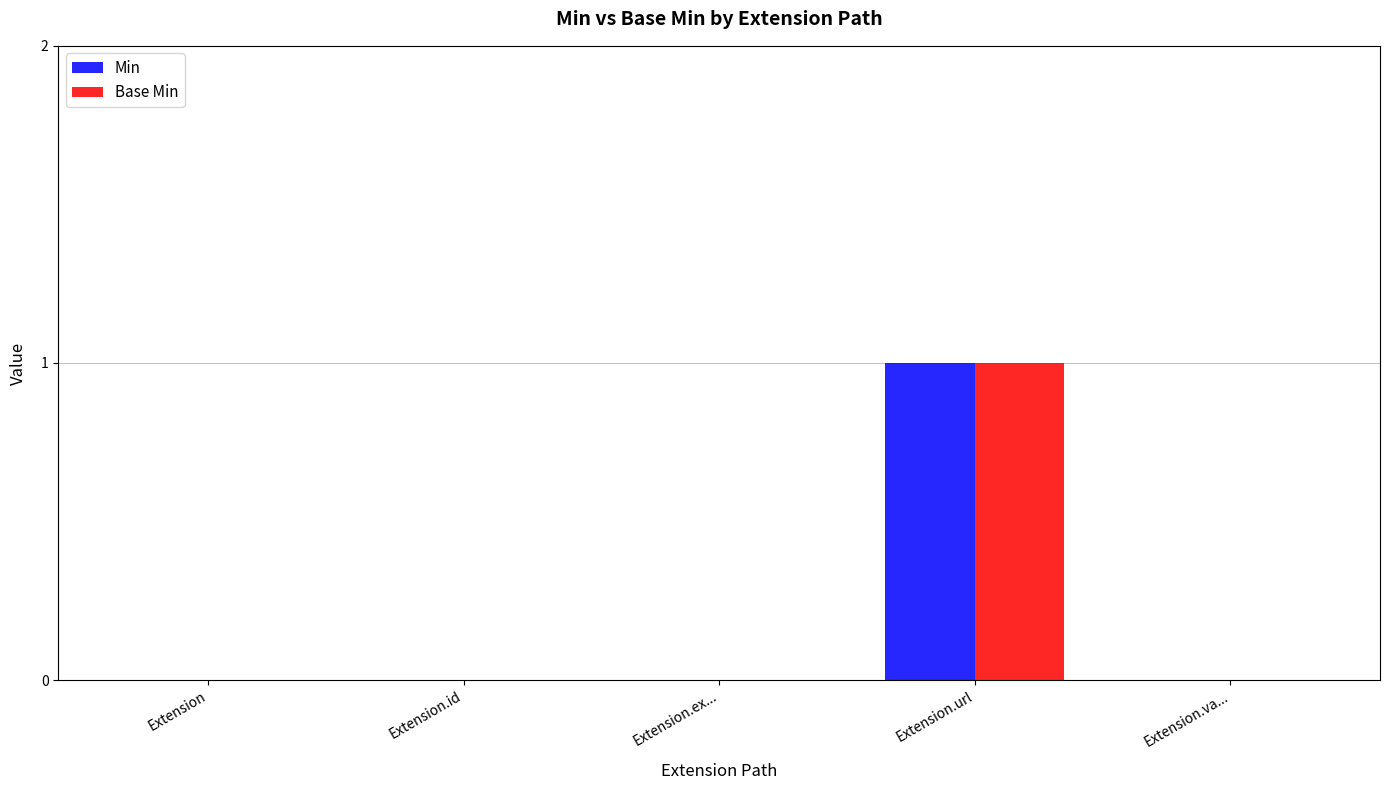

At which category is the sum across all series the highest?

Extension.url